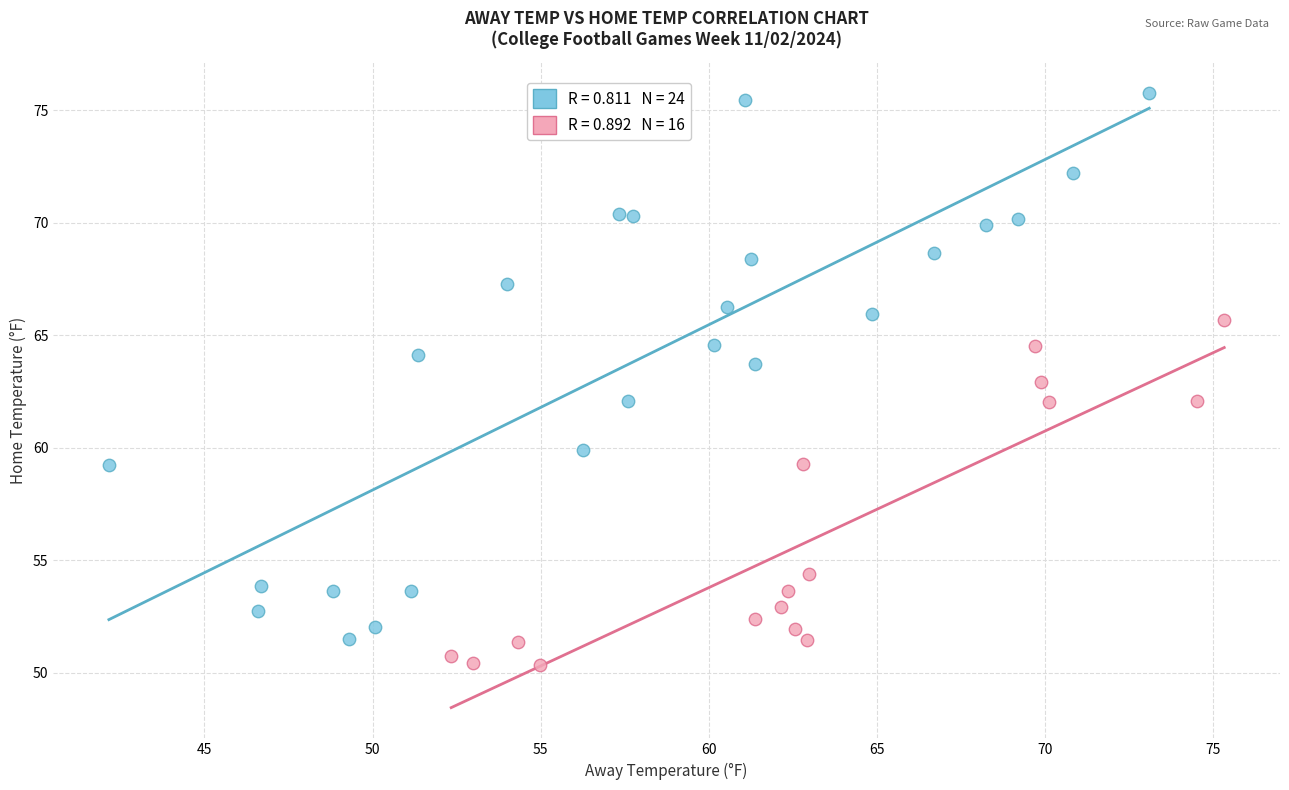

What are all the series names shown in the legend?

Home Temp ≥ Away Temp, Home Temp < Away Temp